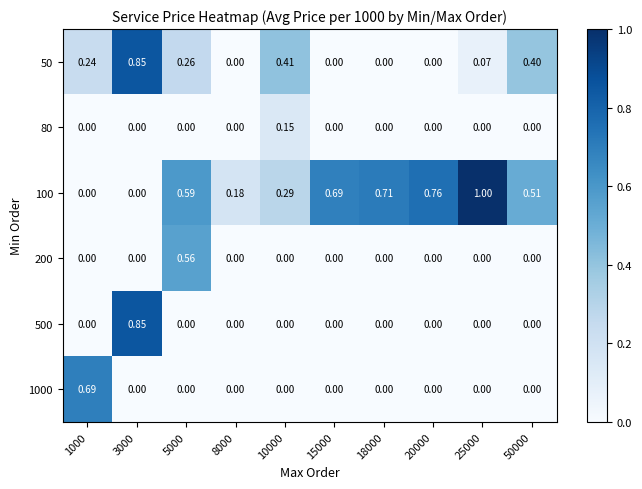

Which series has the largest total across all categories?

100